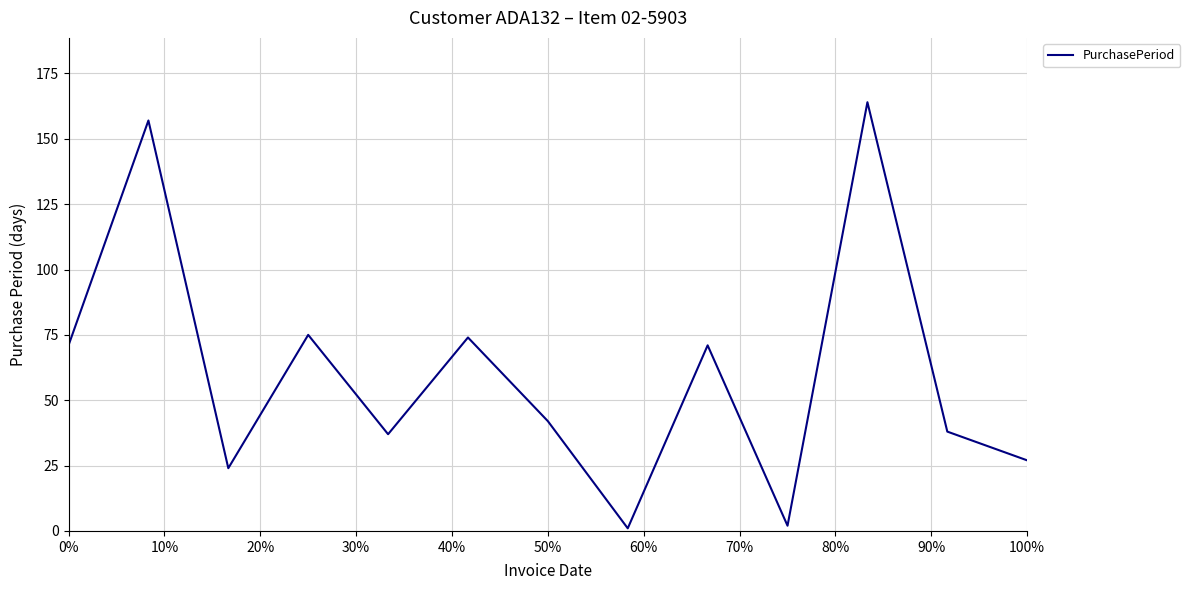

What is the greatest value displayed?

164